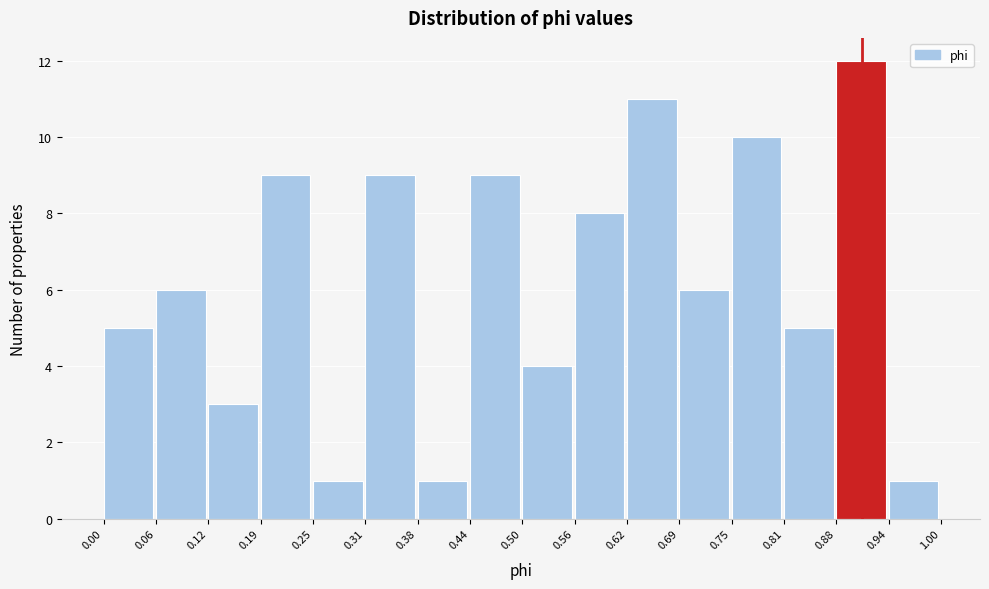

Reading left to right, list every bar in this chart as the range it spans on the x-axis followed by its height. The values are not printed on the chart, so give them approximately, as read against the axis.

0.00 to 0.06: 5
0.06 to 0.12: 6
0.12 to 0.19: 3
0.19 to 0.25: 9
0.25 to 0.31: 1
0.31 to 0.38: 9
0.38 to 0.44: 1
0.44 to 0.50: 9
0.50 to 0.56: 4
0.56 to 0.62: 8
0.62 to 0.69: 11
0.69 to 0.75: 6
0.75 to 0.81: 10
0.81 to 0.88: 5
0.88 to 0.94: 12
0.94 to 1.00: 1